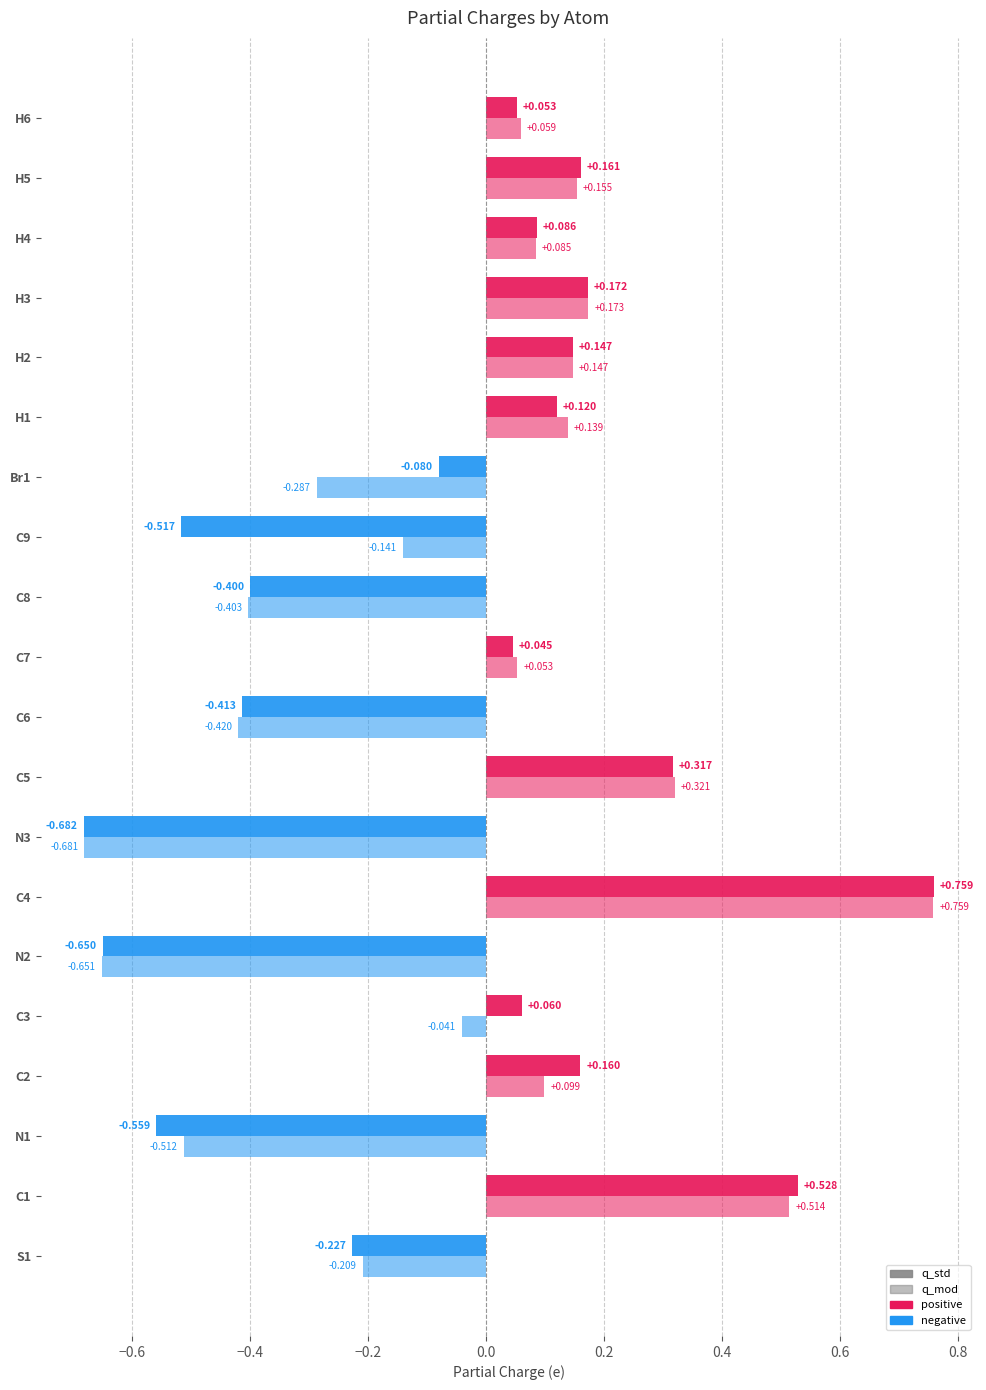

Count the number of data series in this chart.

2